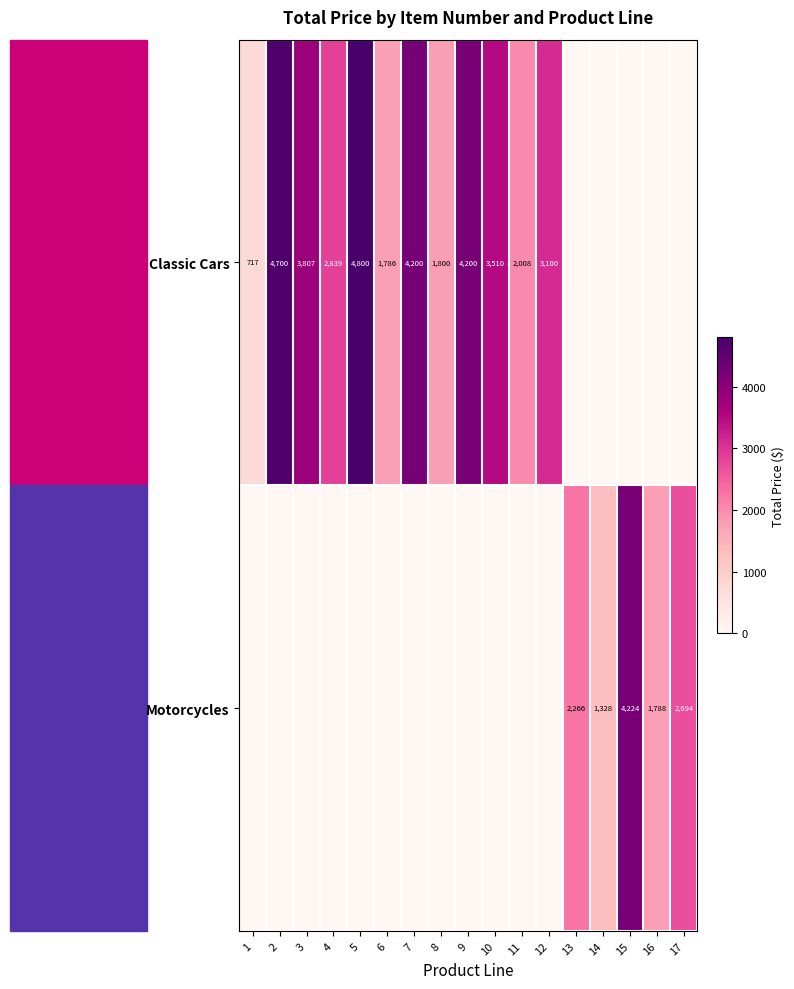

The value of Motorcycles at 14 is 878. True or false?

False